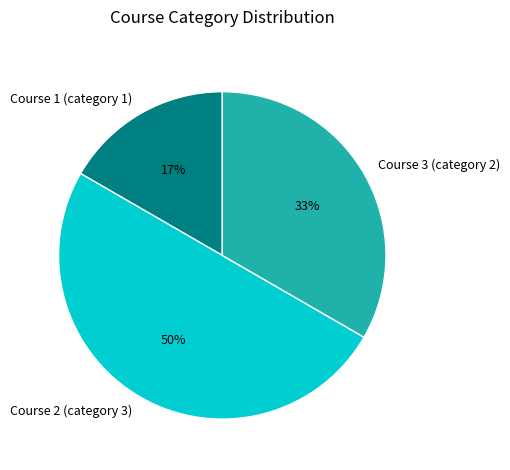

Rank the categories by value from lowest to highest.

Course 1 (category 1), Course 3 (category 2), Course 2 (category 3)